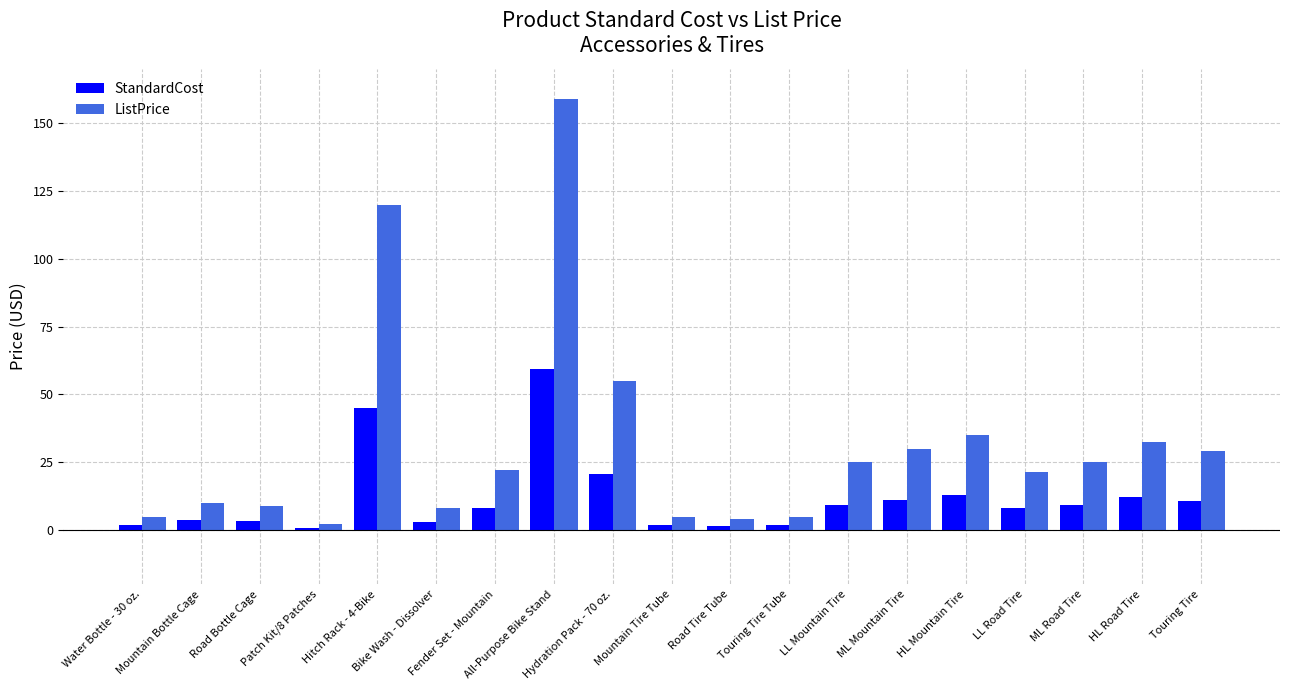

True or false: ListPrice has a value of 5.0 at Touring Tire Tube.

True